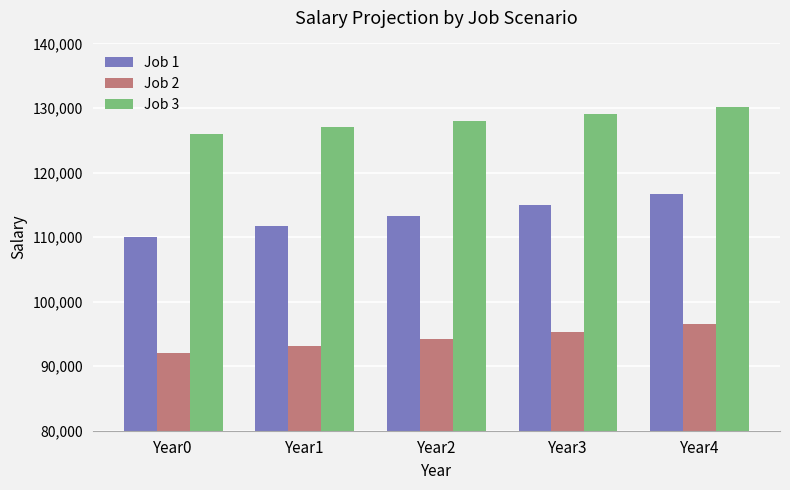

Which series changed the most between Year2 and Year3?

Job 1